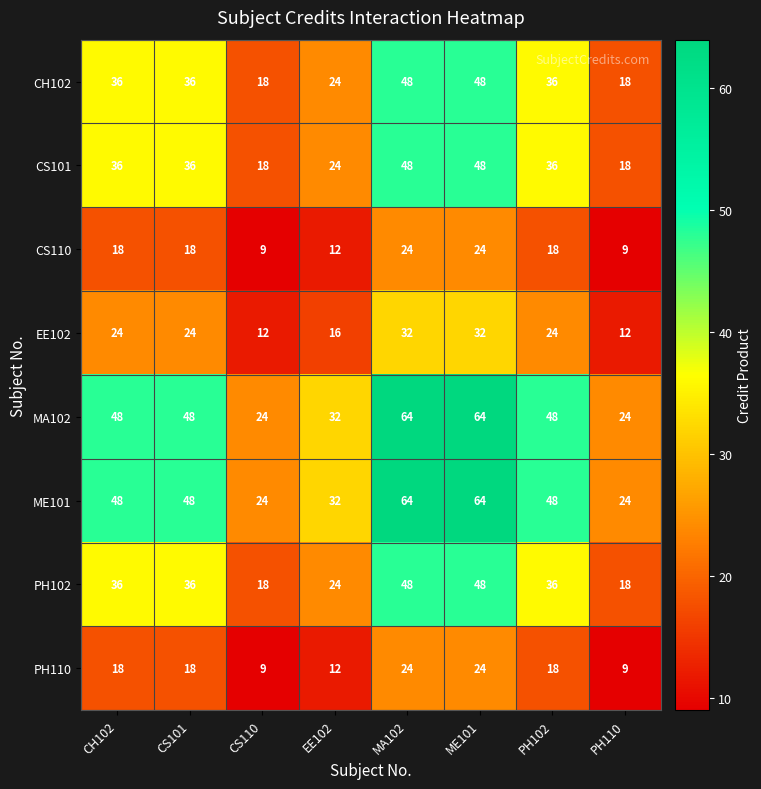

At how many categories does at least one series exceed 9?

8